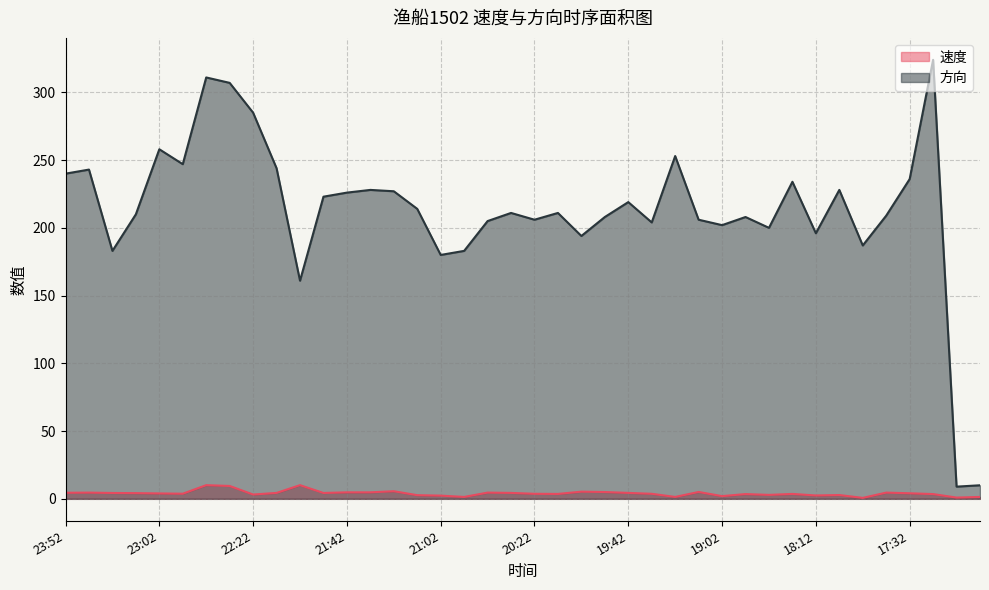

The 方向 series shows 202.0 at 19:02. True or false?

True